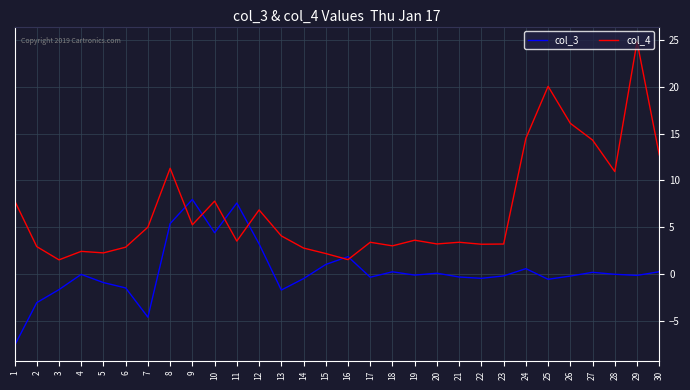

Rank the series at 1 from highest to lowest value.

col_4, col_3